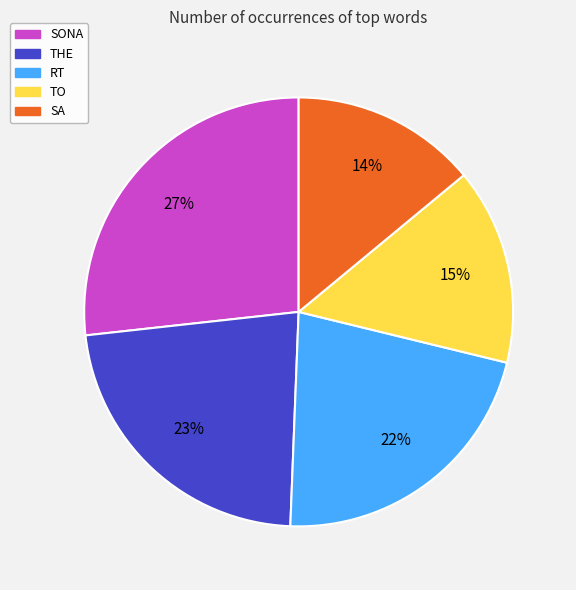

Count the number of slices in the pie.

5